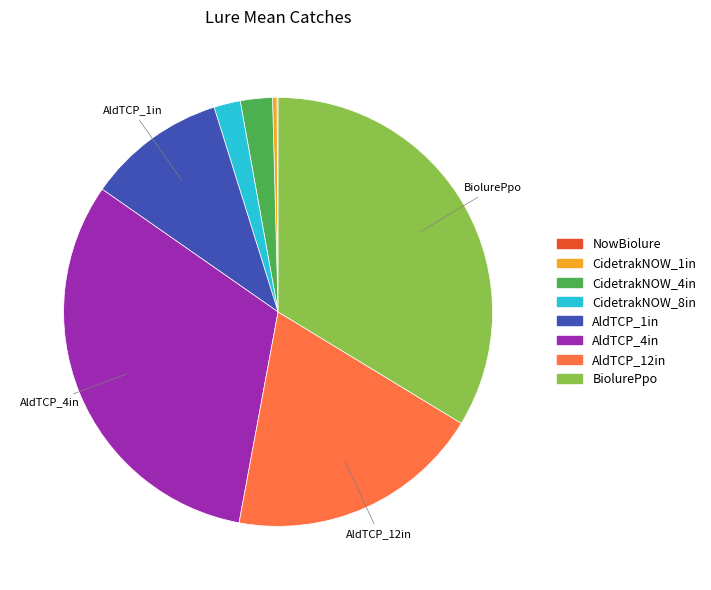

Which category has the biggest portion of the pie?

BiolurePpo